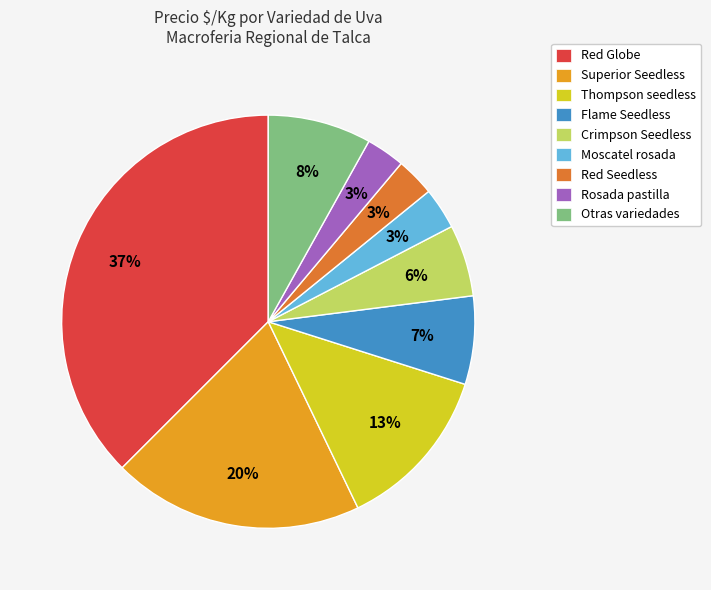

Is it true that Rosada pastilla is 11% of the pie?

False